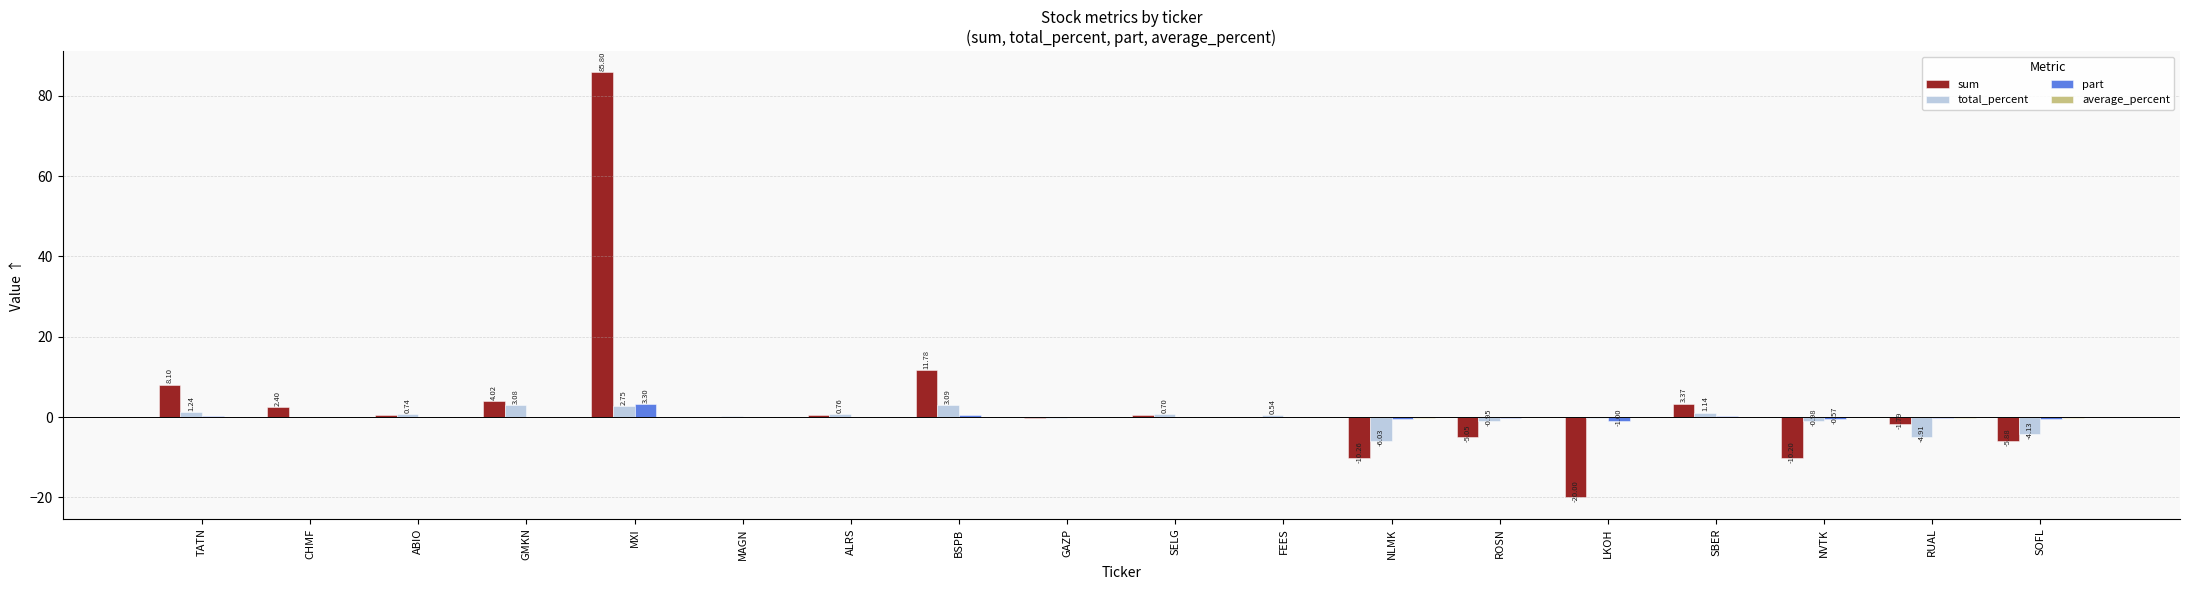

At which category is the sum across all series the highest?

MXI